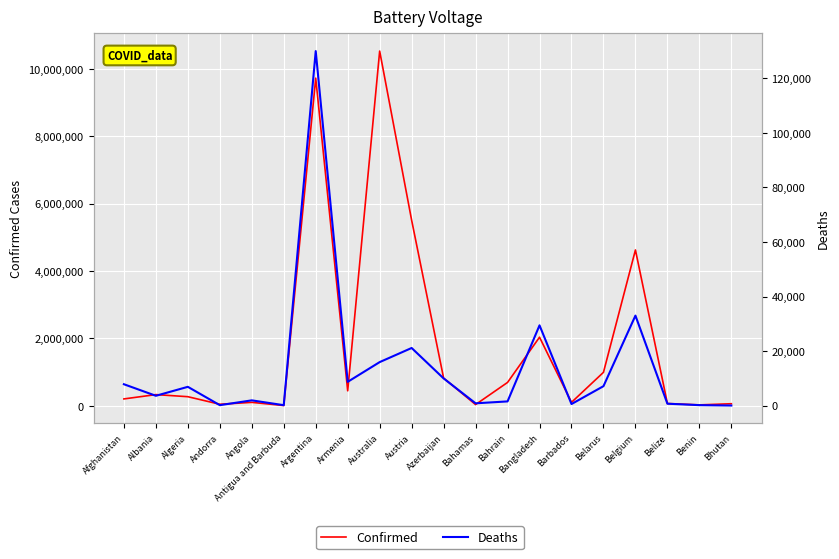

What is the smallest value displayed?

21